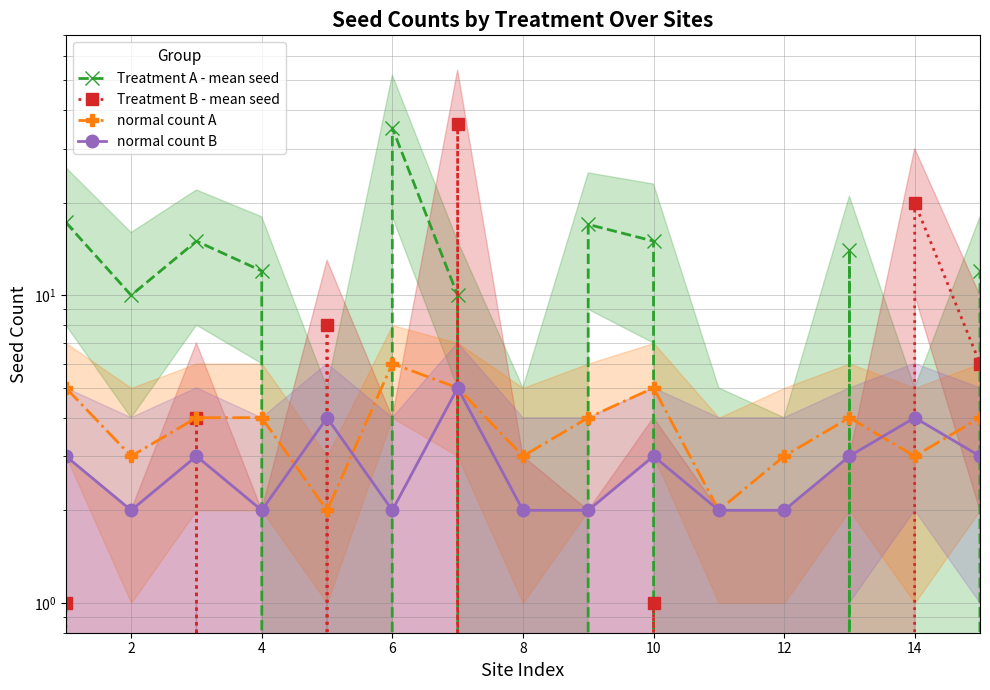

Rank the series by their maximum value, from highest to lowest.

Treatment B - mean seed, Treatment A - mean seed, normal count A, normal count B